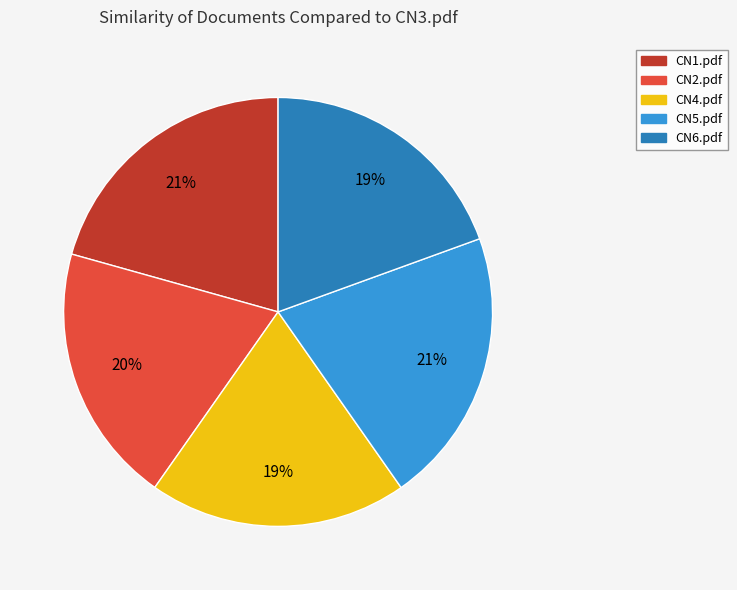

Is there any slice that represents more than half of the pie?

No